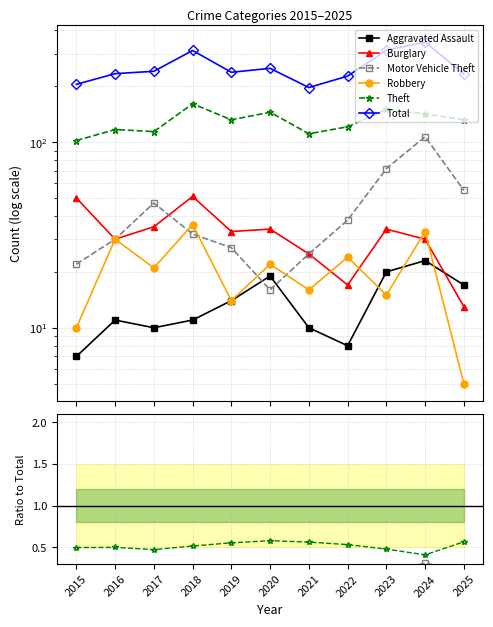

How many distinct data groups are displayed?

6